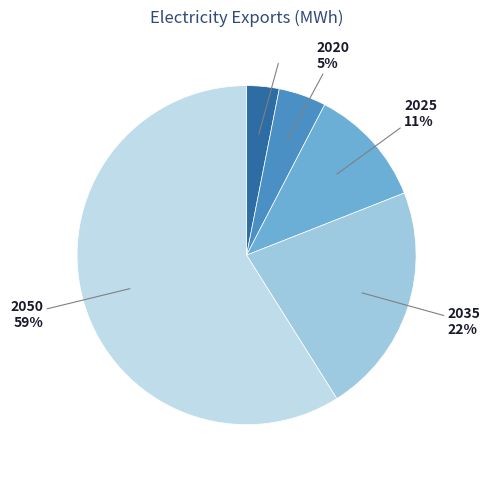

Is the sum of 2050 and 2035 greater than half?

Yes